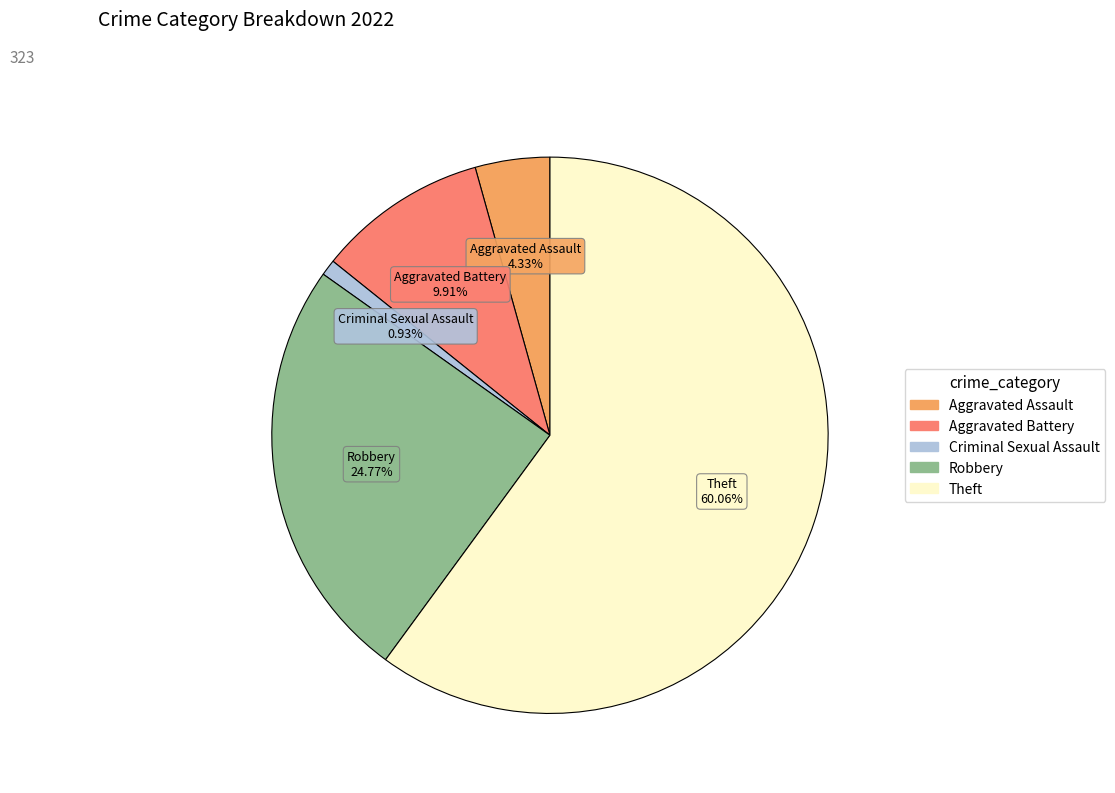

Rank the categories by value from lowest to highest.

Criminal Sexual Assault, Aggravated Assault, Aggravated Battery, Robbery, Theft